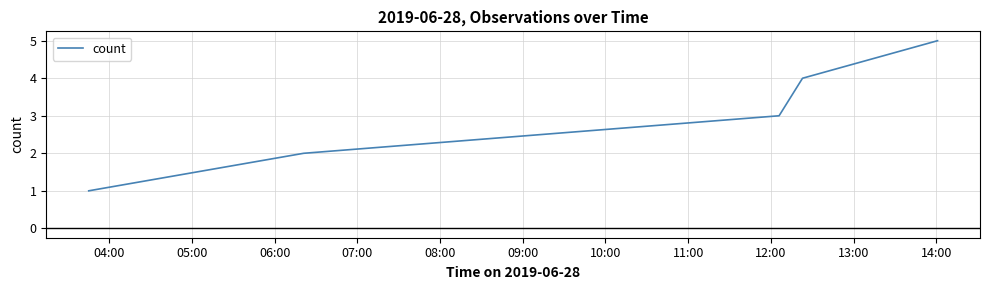

Count the values in the range 2 to 4.

3